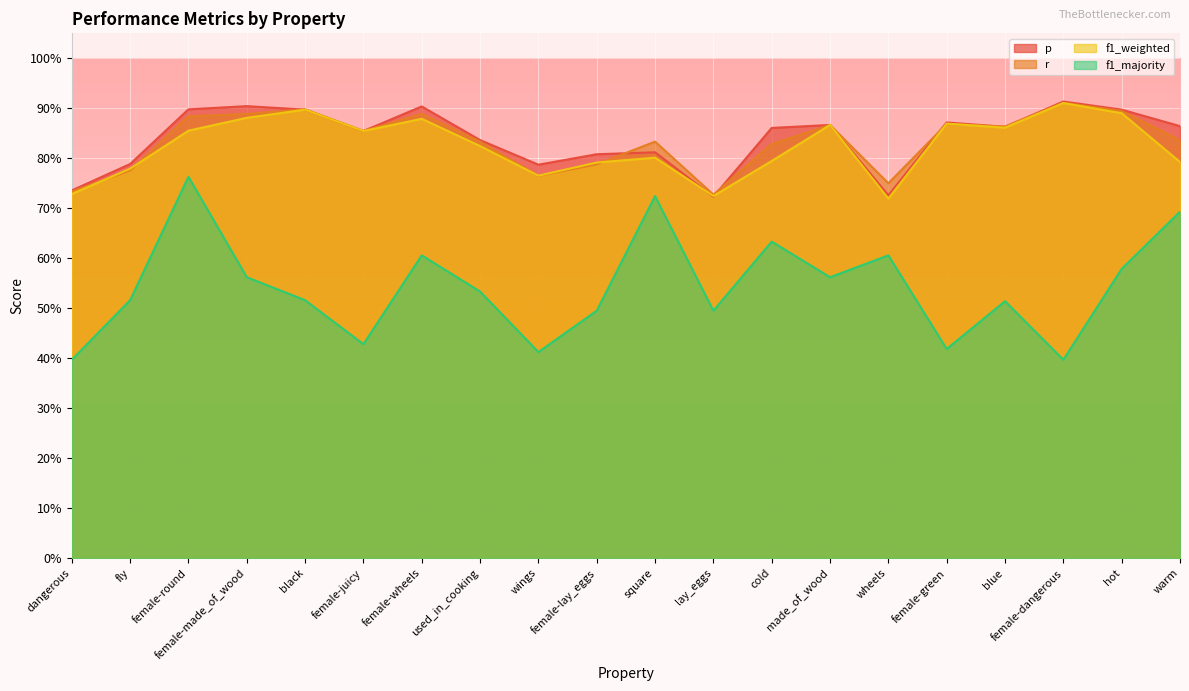

Is it true that f1_majority equals 0.7 at female-dangerous?

False